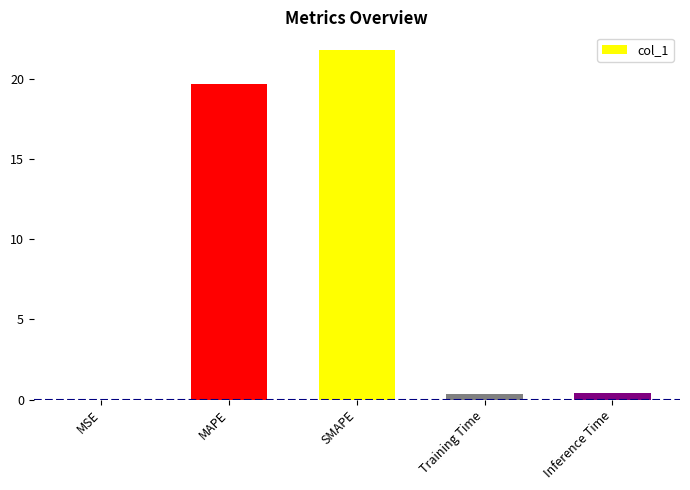

What is the greatest value displayed?

21.8